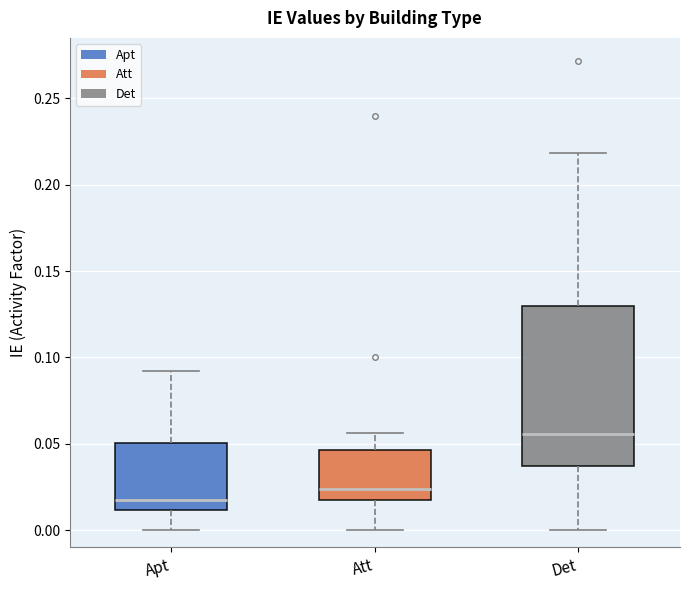

Which box's median line is the lowest?

Apt